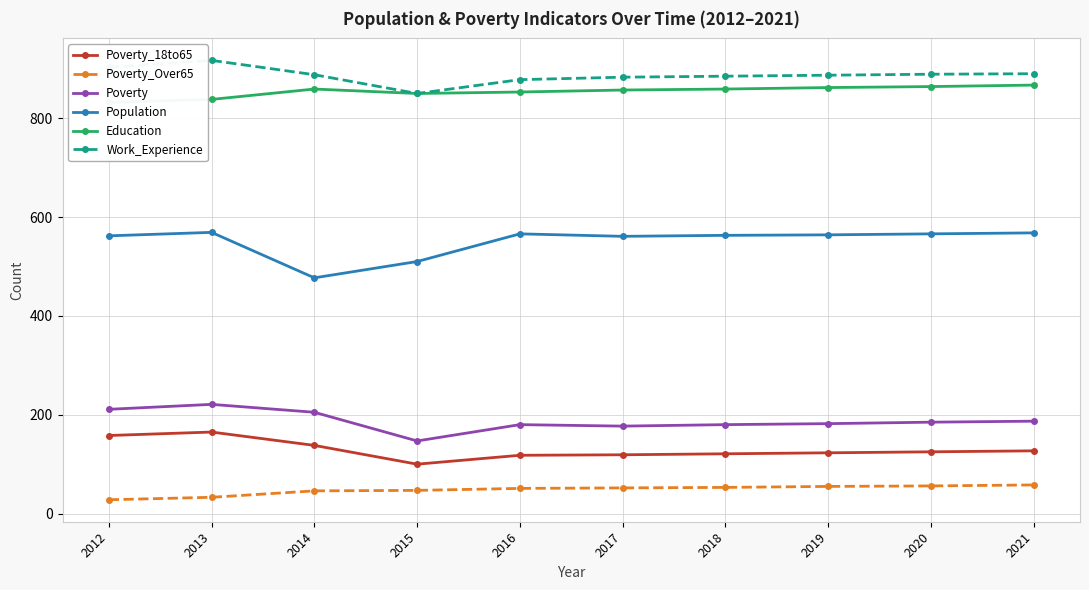

True or false: Poverty_18to65 has more than 1 points higher than both neighbors.

False